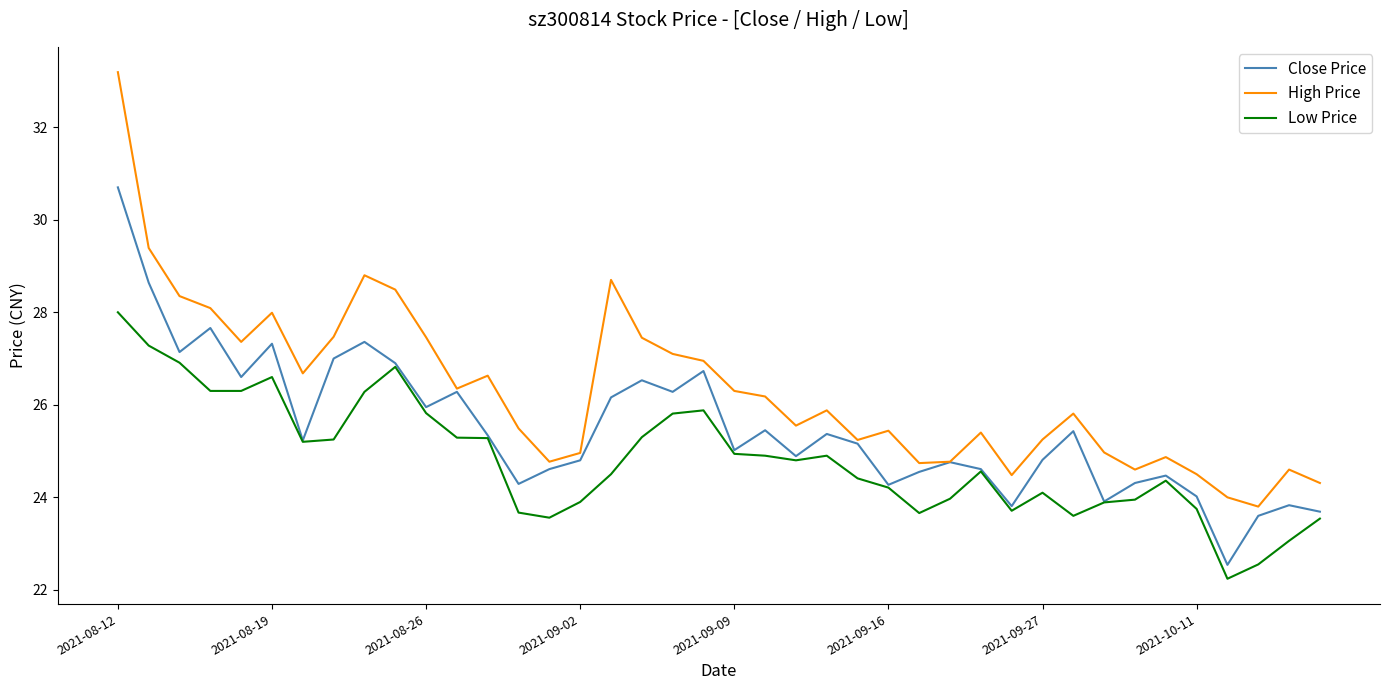

Which series has the widest spread of values?

High Price